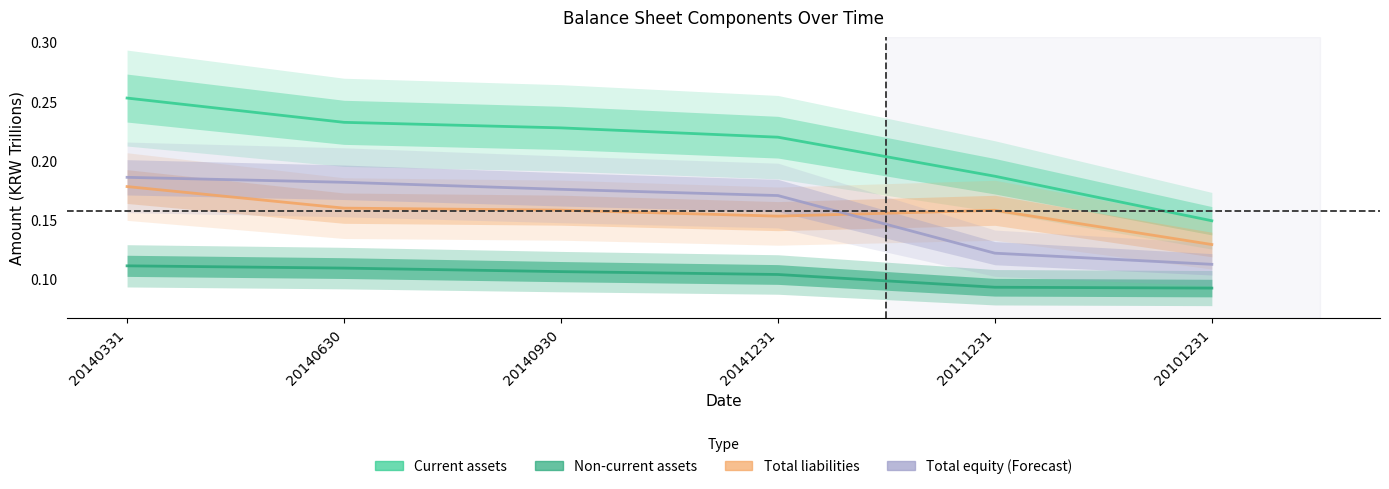

Reading left to right, extract all data points from this chart.

Current assets: 20140331=0.3	20140630=0.2	20140930=0.2	20141231=0.2	20111231=0.2	20101231=0.1
Non-current assets: 20140331=0.1	20140630=0.1	20140930=0.1	20141231=0.1	20111231=0.1	20101231=0.1
Total liabilities: 20140331=0.2	20140630=0.2	20140930=0.2	20141231=0.2	20111231=0.2	20101231=0.1
Total equity: 20140331=0.2	20140630=0.2	20140930=0.2	20141231=0.2	20111231=0.1	20101231=0.1